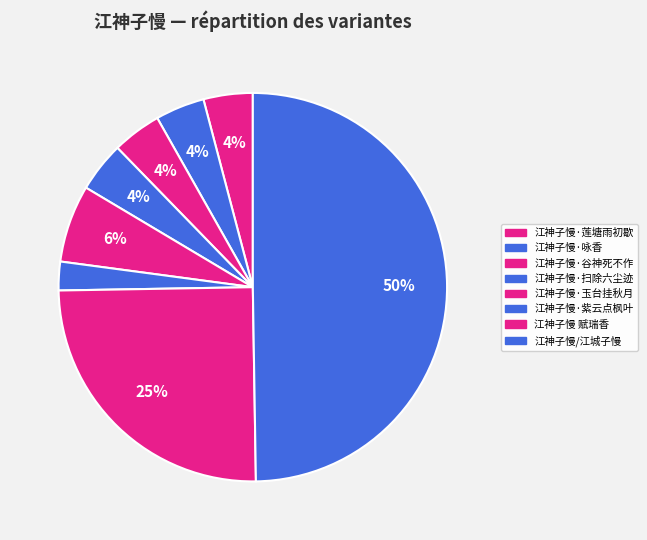

Which has a higher value, 江神子慢/江城子慢 or 江神子慢·扫除六尘迹?

江神子慢/江城子慢